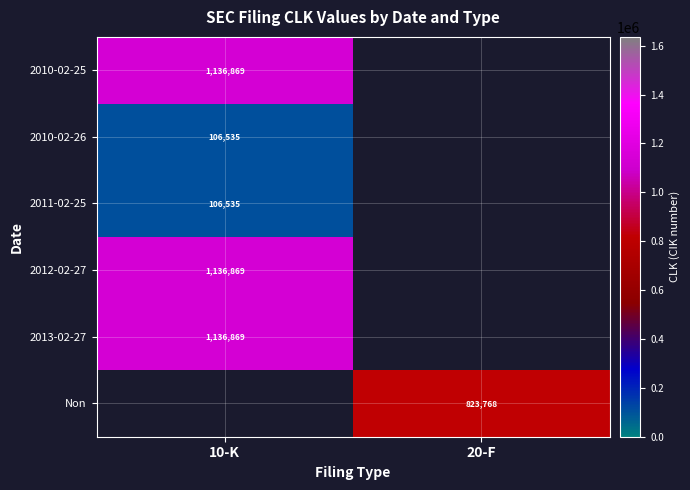

Is it true that 2010-02-25 equals 1136869 at 10-K?

True